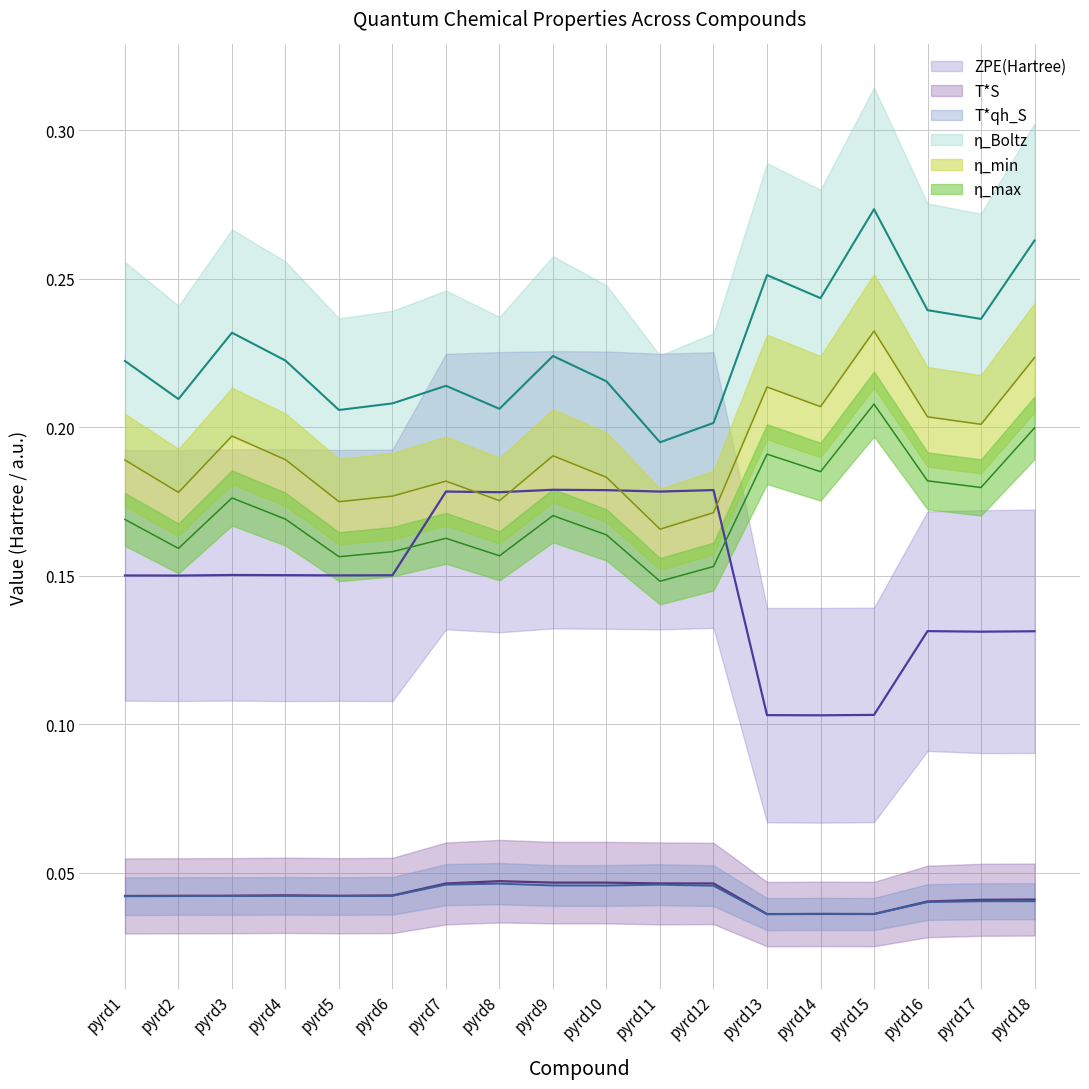

Which series has the largest total across all categories?

eta_Boltz